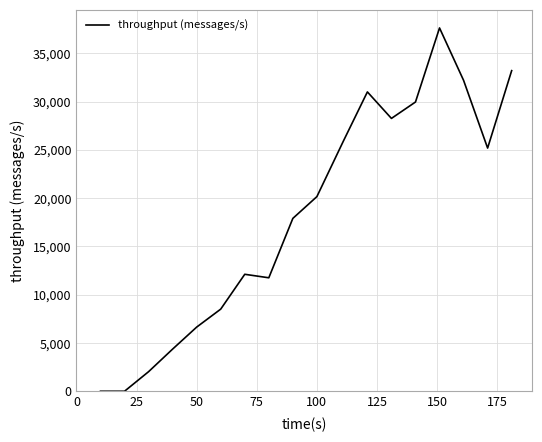

Does the chart have visible grid lines?

Yes